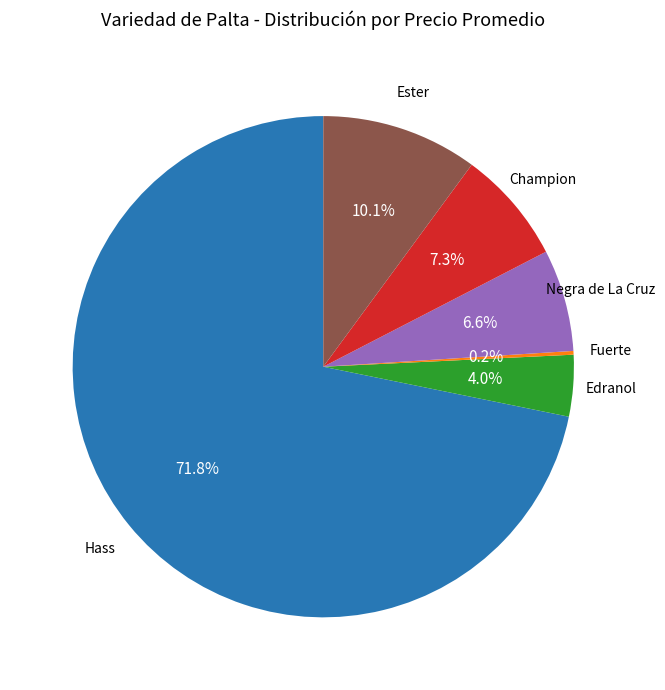

Which slice is the largest?

Hass